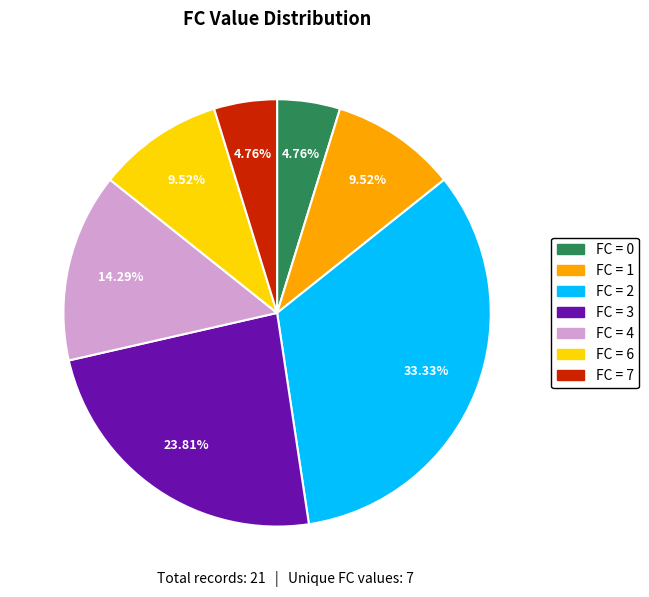

Is there any slice that represents more than half of the pie?

No